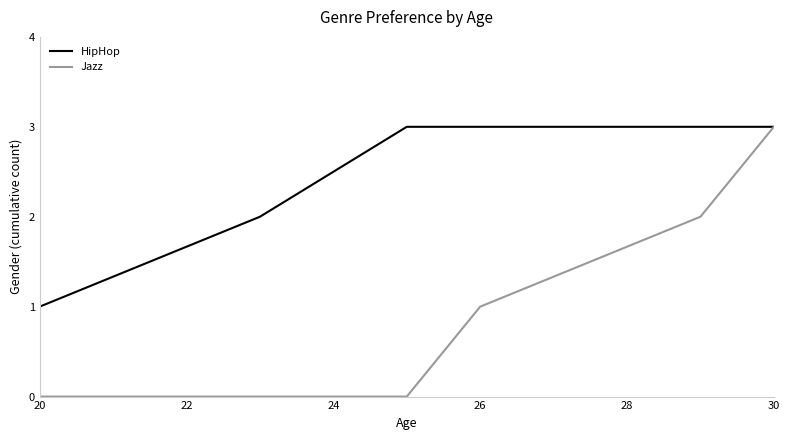

What is the greatest value displayed?

3